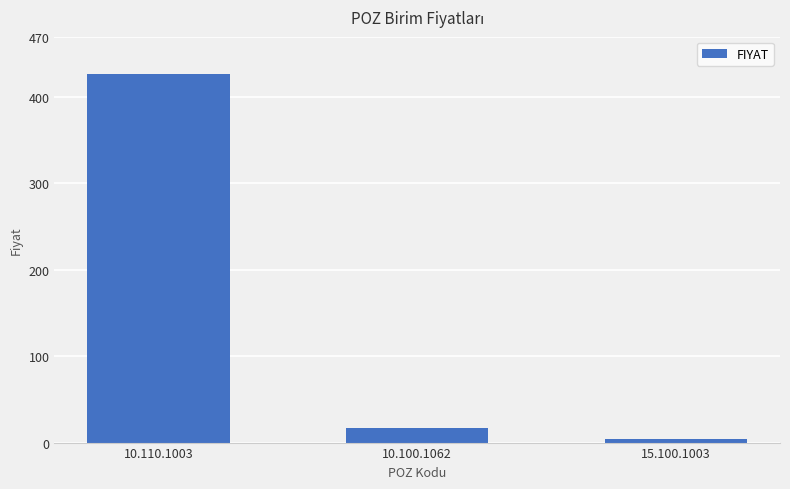

What is the average value?

149.2